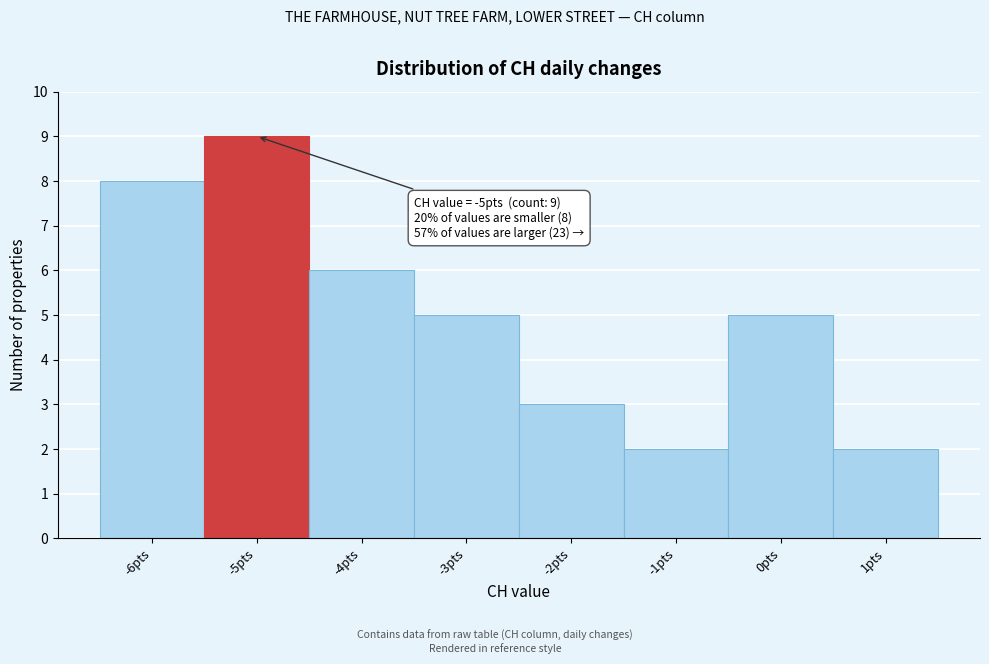

Over which range of the x-axis is the bar tallest?

-5.5 to -4.5